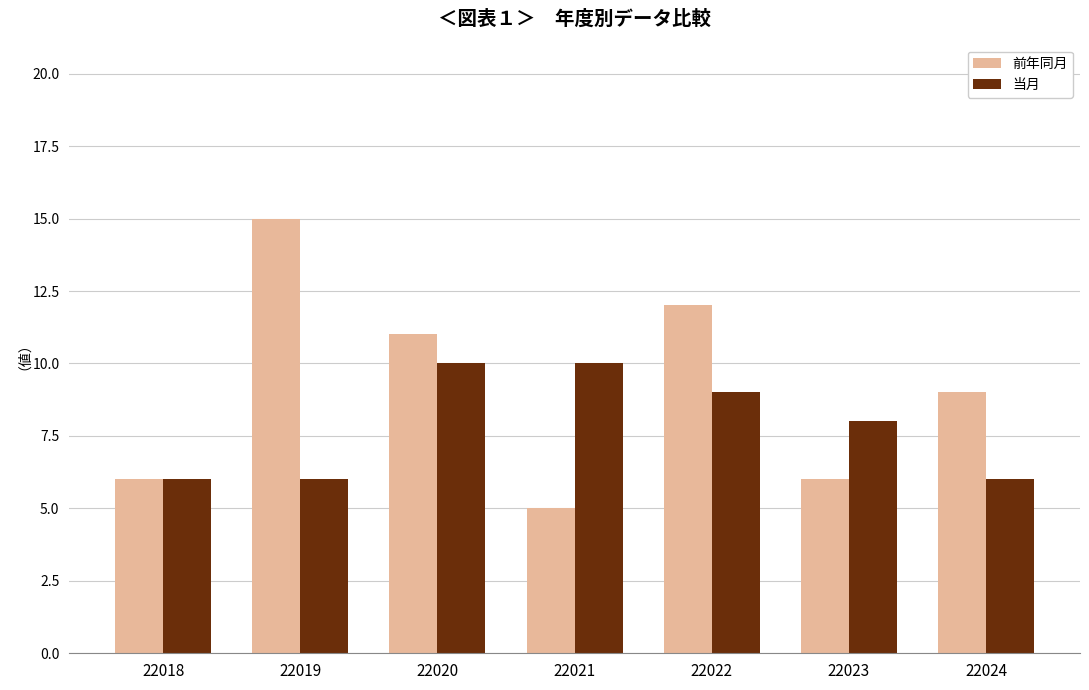

The 前年同月 series shows 8 at 22021. True or false?

False